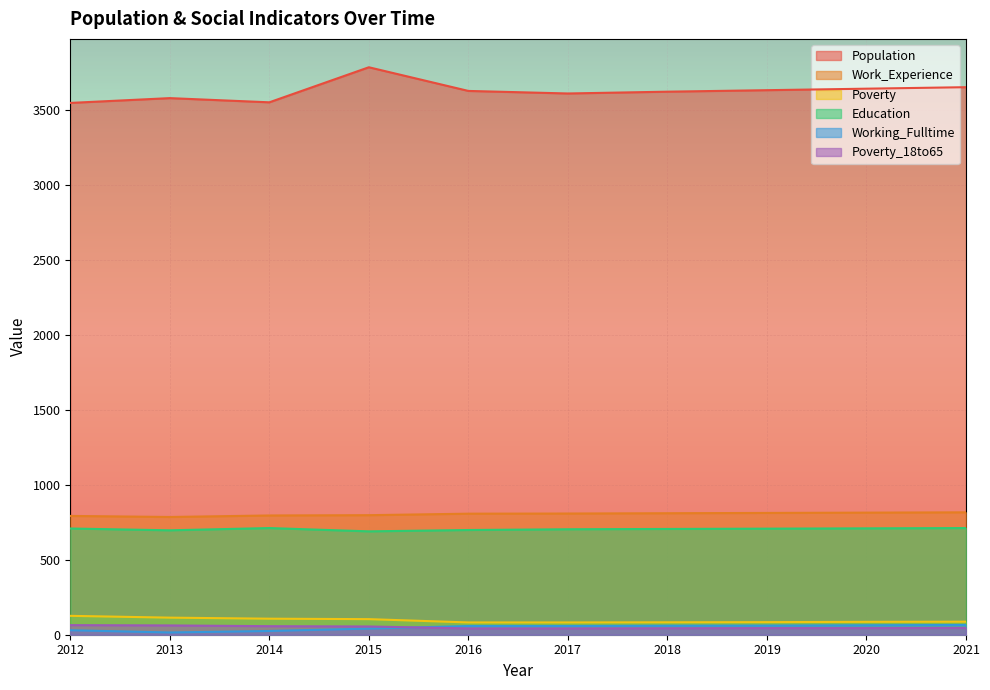

Where is Population nearest to the value 3669?

2021